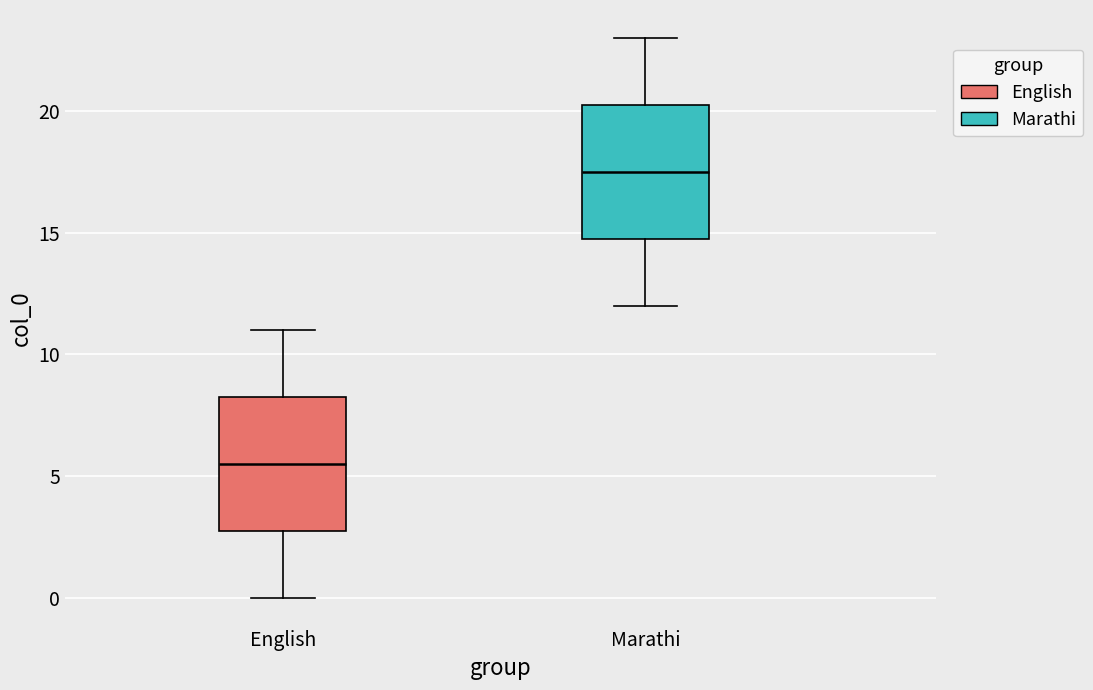

Where is the upper edge of the box for English on the y-axis? The values are not printed on the chart, so give them approximately, as read against the axis.

8.5